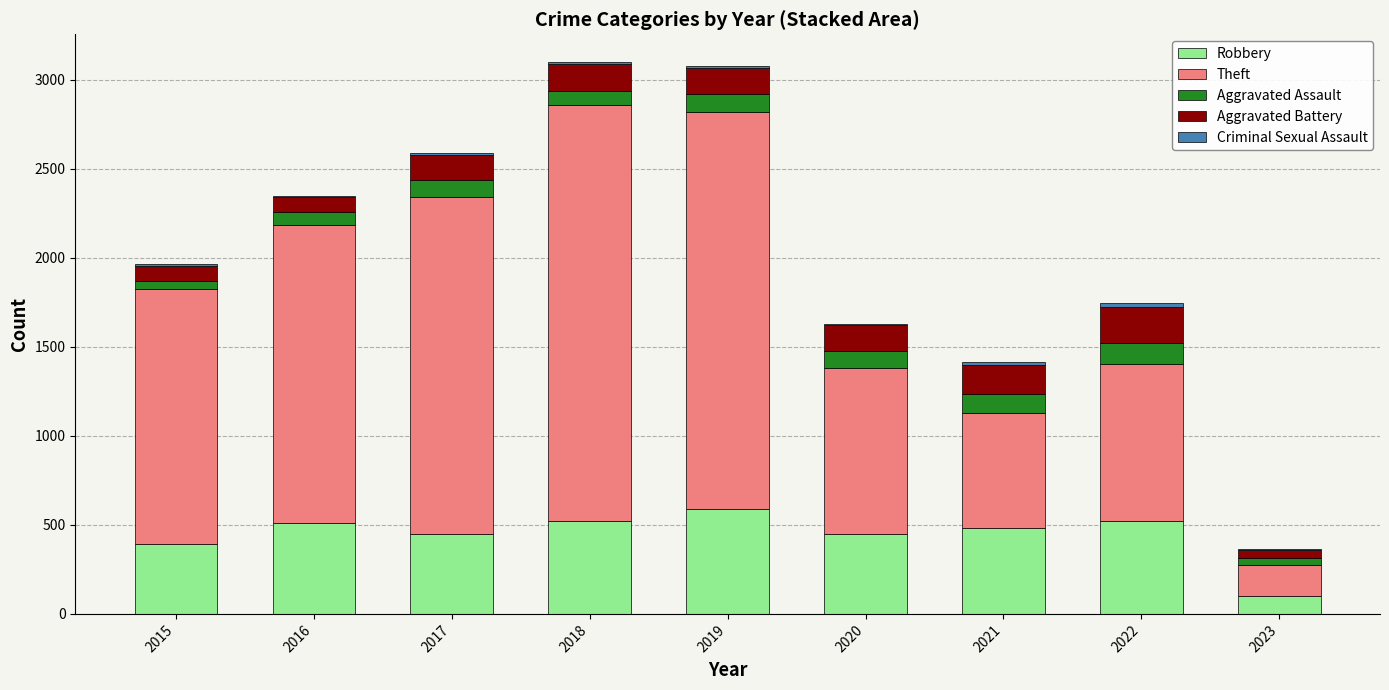

Is it true that Robbery equals 572 at 2015?

False